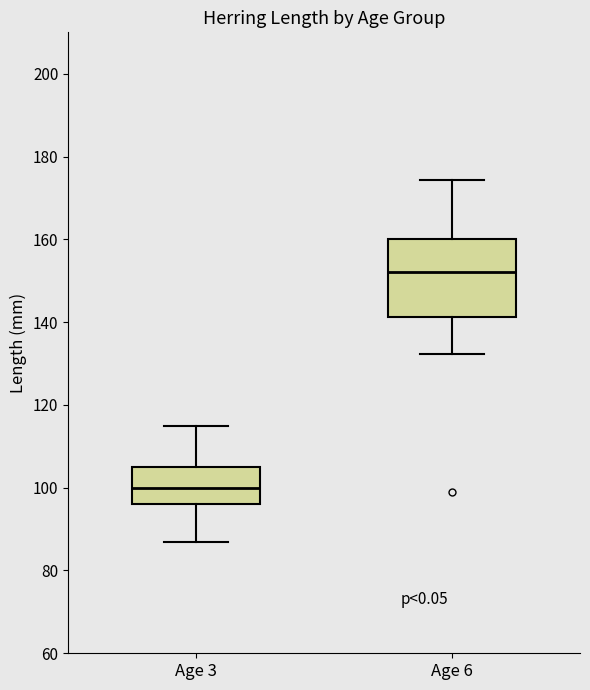

Which box has the lowest median line?

Age 3